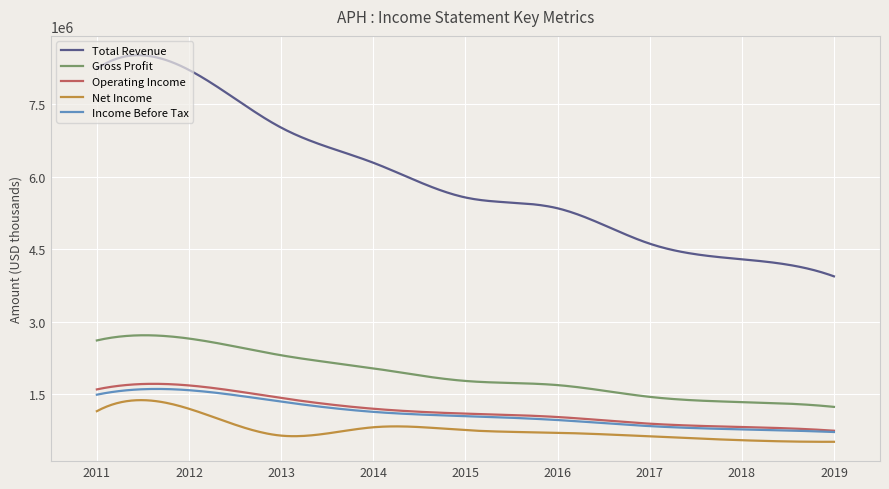

Count the number of categories in the chart.

300